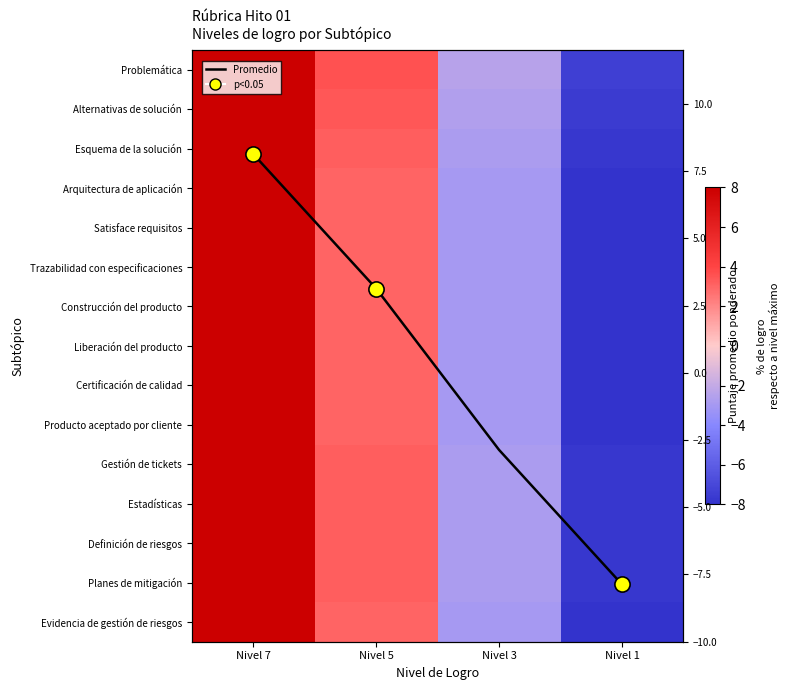

Rank the categories by Definición de riesgos value from lowest to highest.

Nivel 1, Nivel 3, Nivel 5, Nivel 7